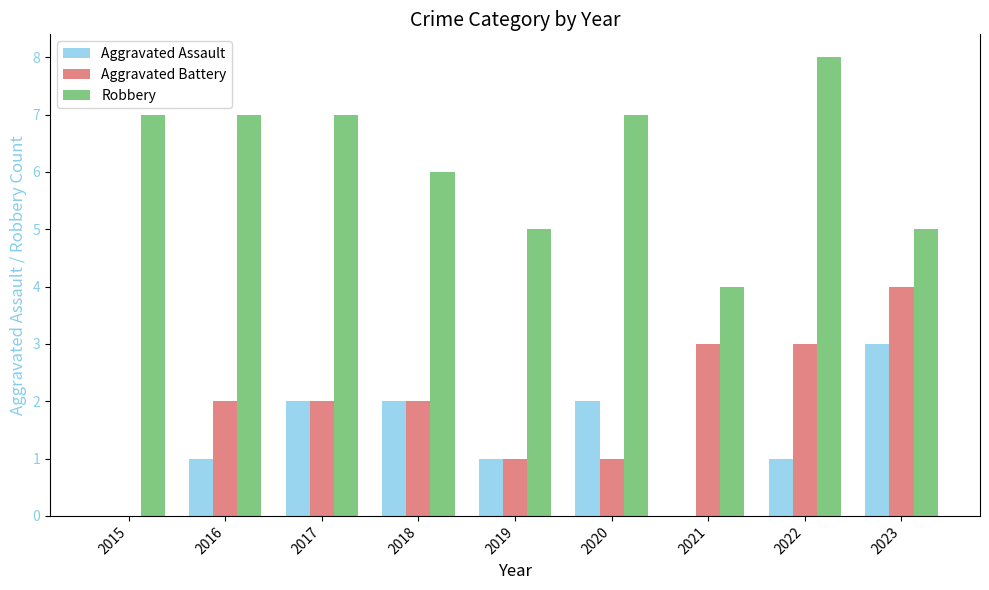

What is the total value across all series at 2017?

11